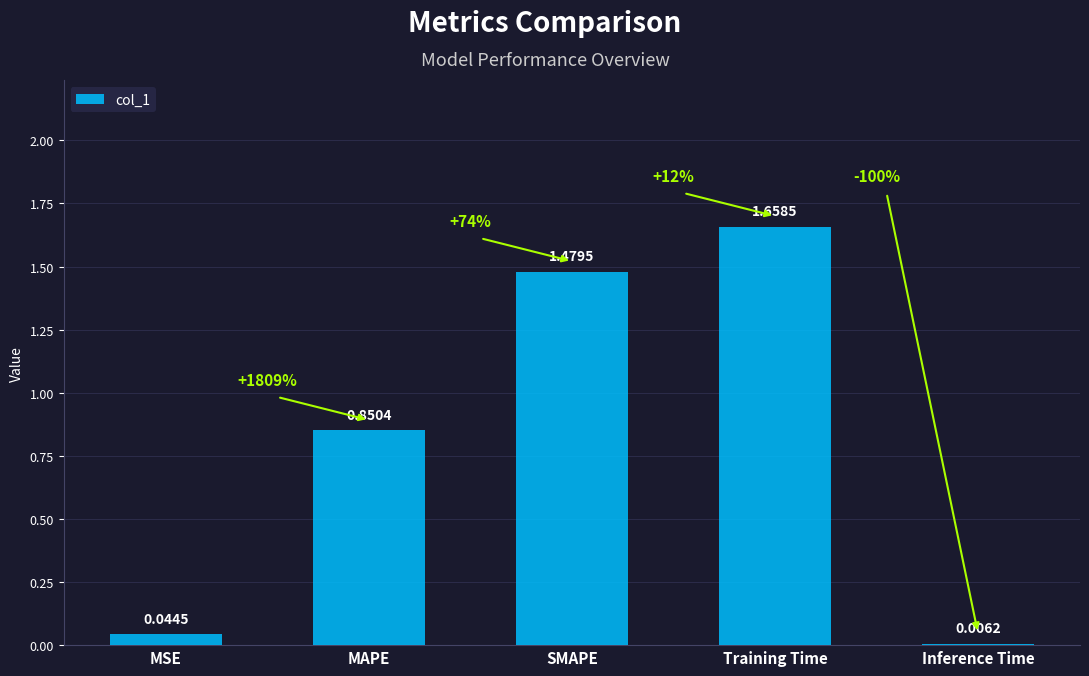

What is the sum of all values?

4.0